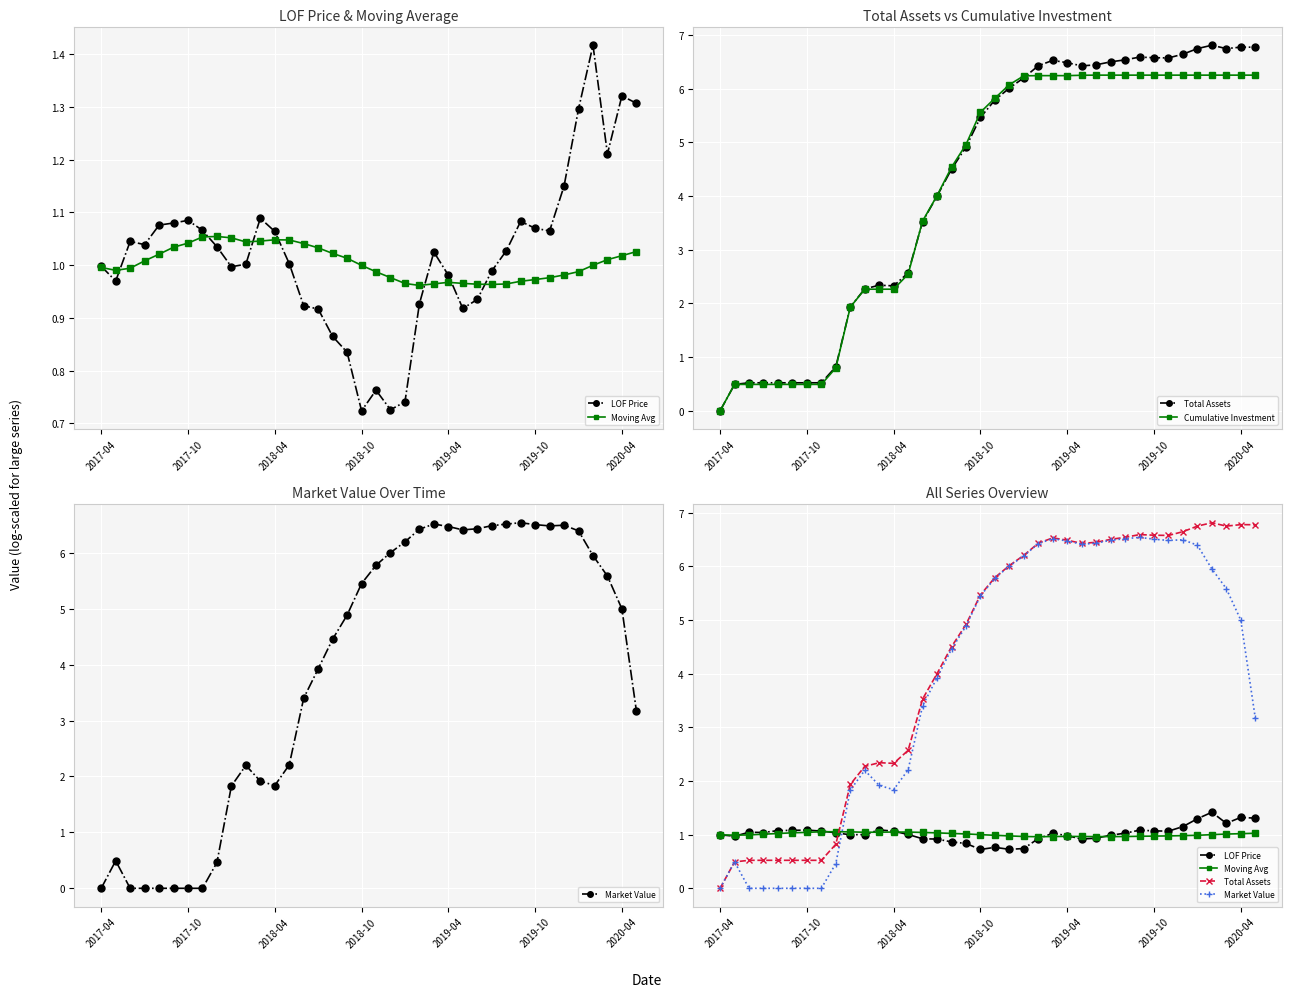

Which series has the widest spread of values?

Total Assets